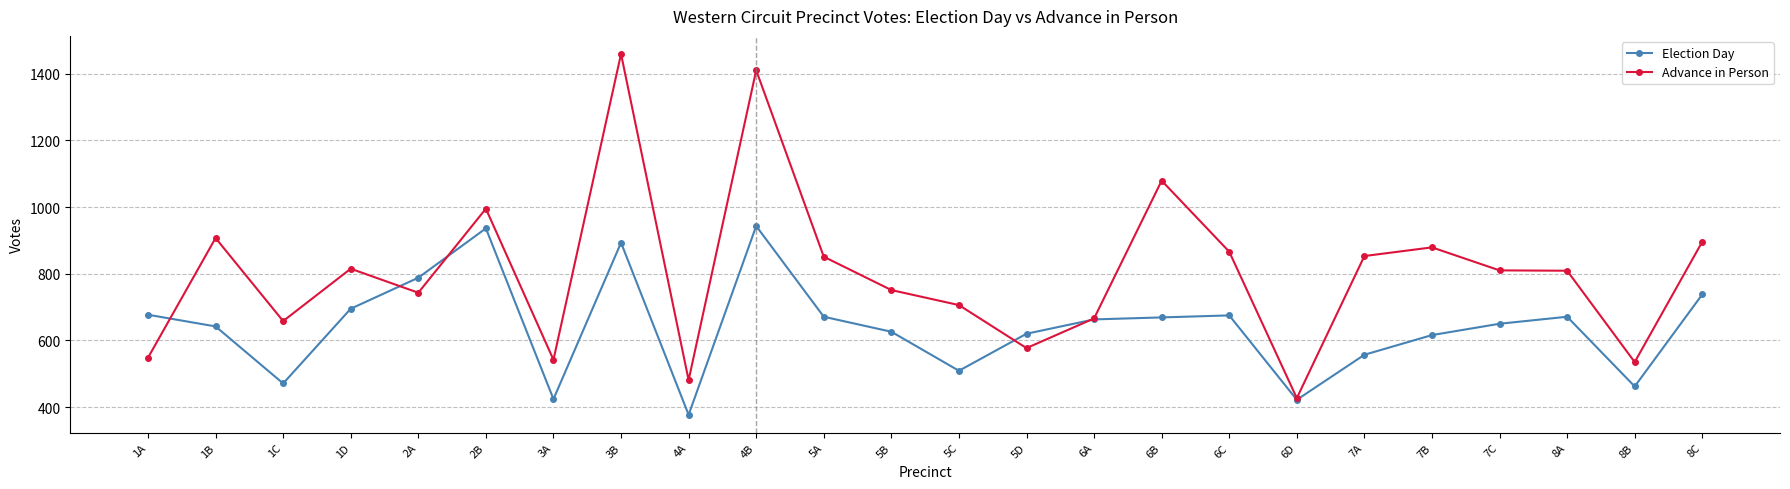

Which series has the widest spread of values?

Advance in Person